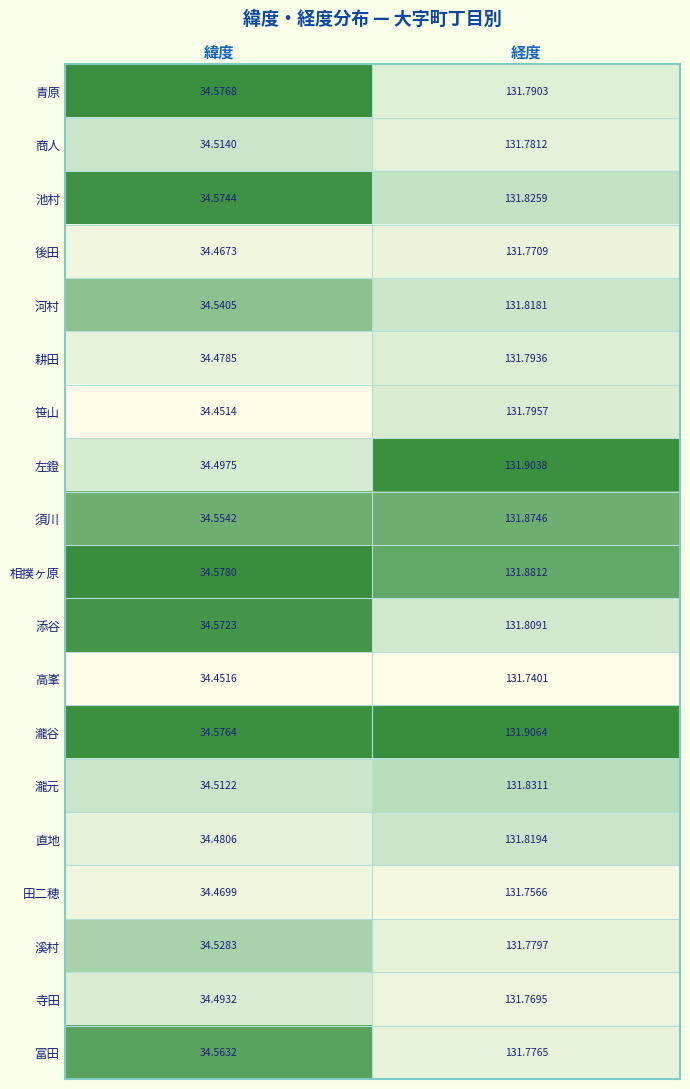

Which series has the largest total across all categories?

瀧谷